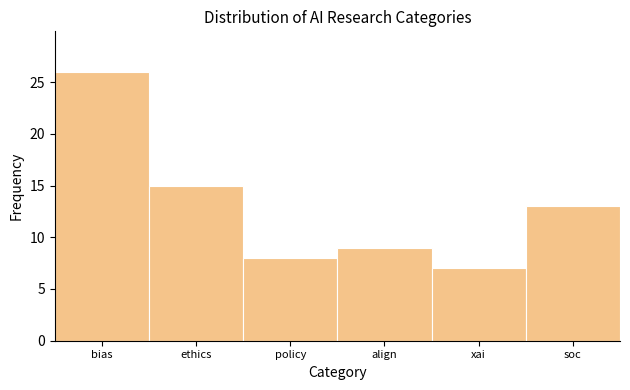

Reading left to right, transcribe all the data shown in this chart.

bias=26	ethics=15	policy=8	align=9	xai=7	soc=13